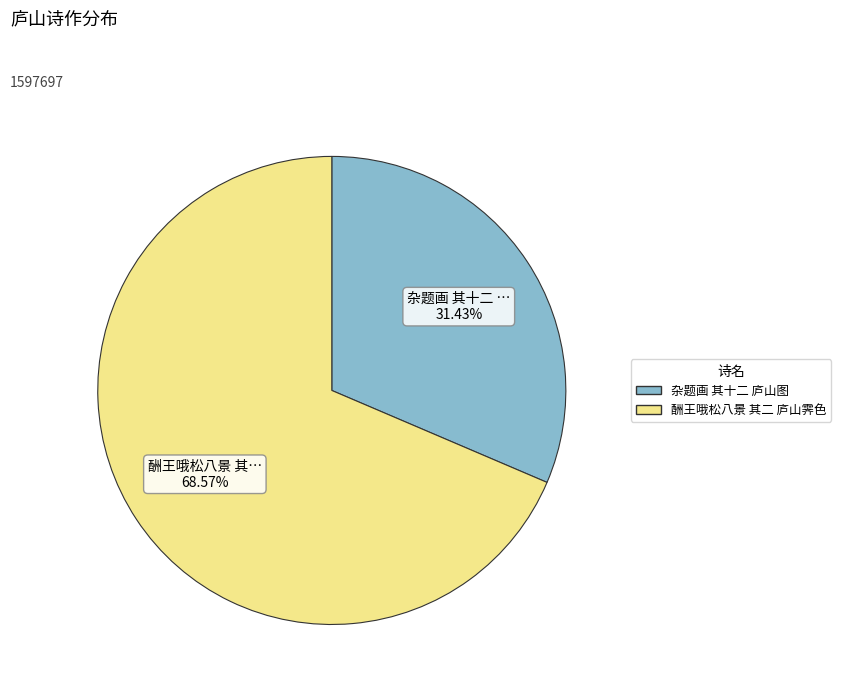

How much of the chart is everything except 酬王哦松八景 其二 庐山霁色?

31.4%